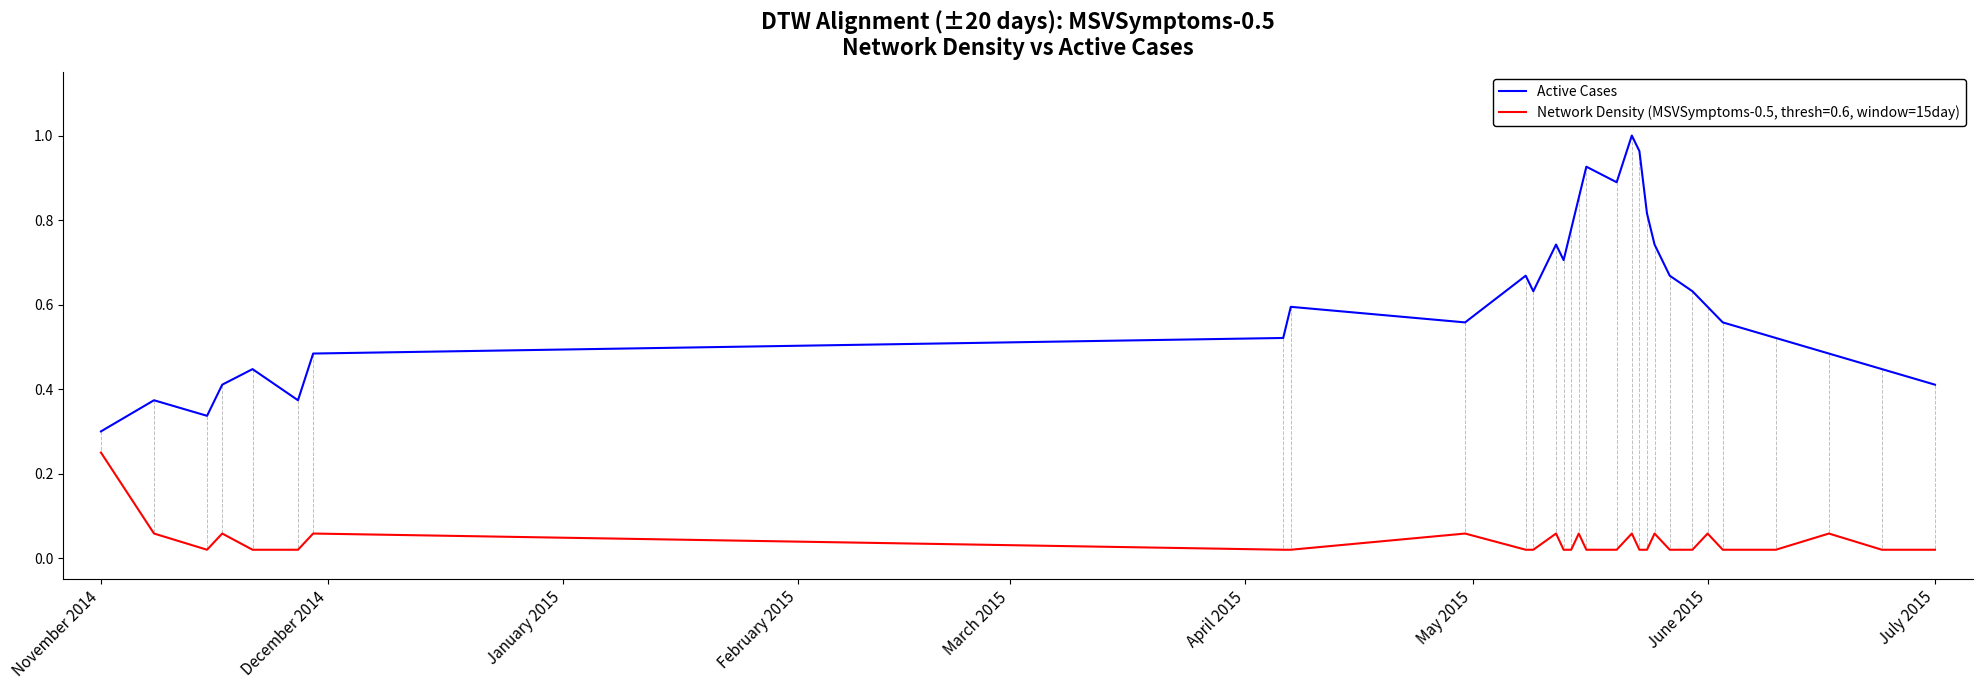

True or false: Network Density (MSVSymptoms-0.5, thresh=0.6, window=15day) and Active Cases intersect in this chart.

False